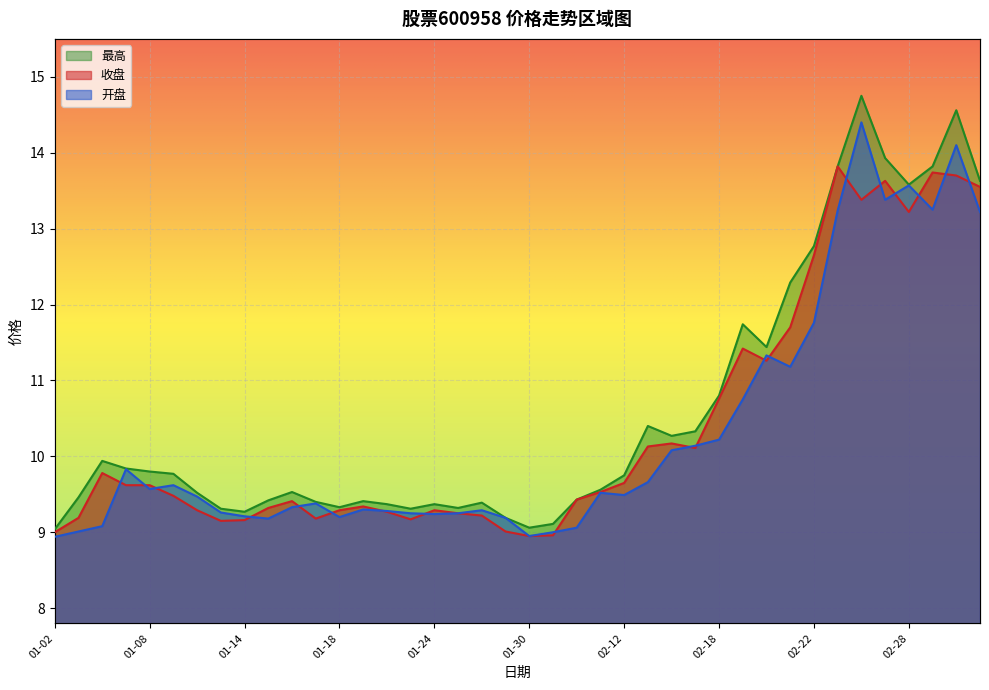

Read the 最高 value at 2019-02-21.

12.3